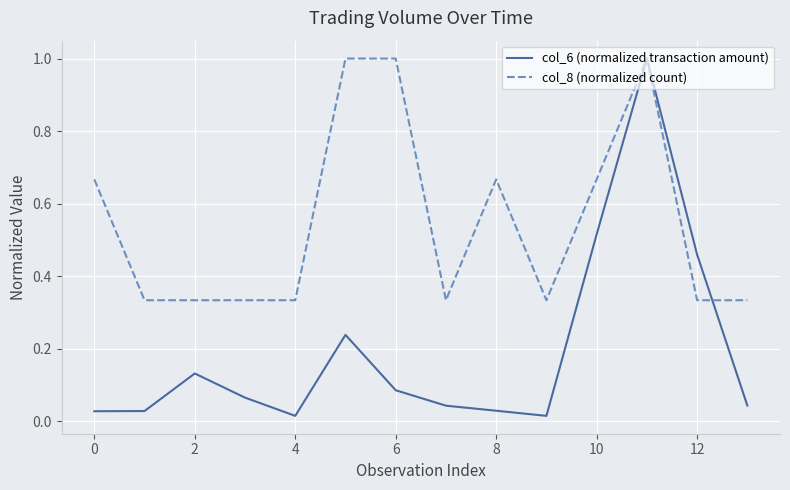

Which series has the largest total across all categories?

col_8 (normalized count)